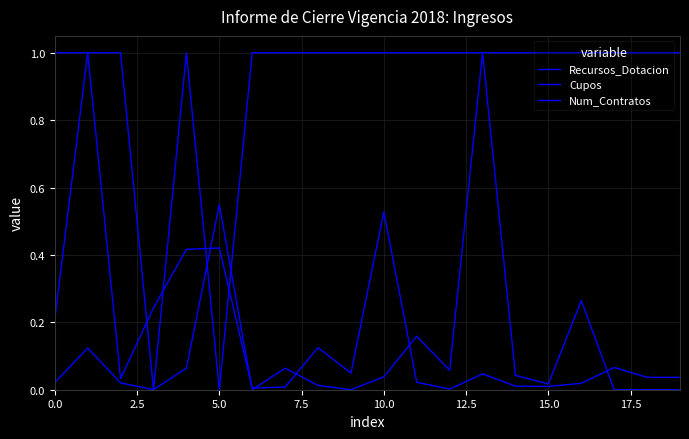

Between which two adjacent categories do Cupos and Num_Contratos first intersect?

10.0 and 12.5